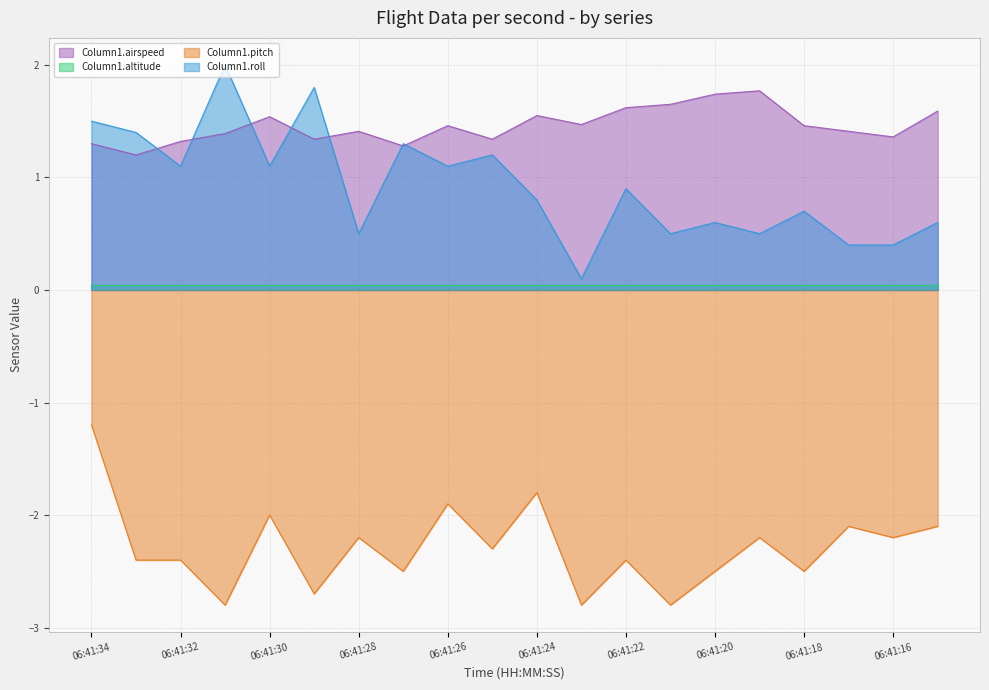

The value of Column1.roll at 06:41:20 is 0.6. True or false?

True